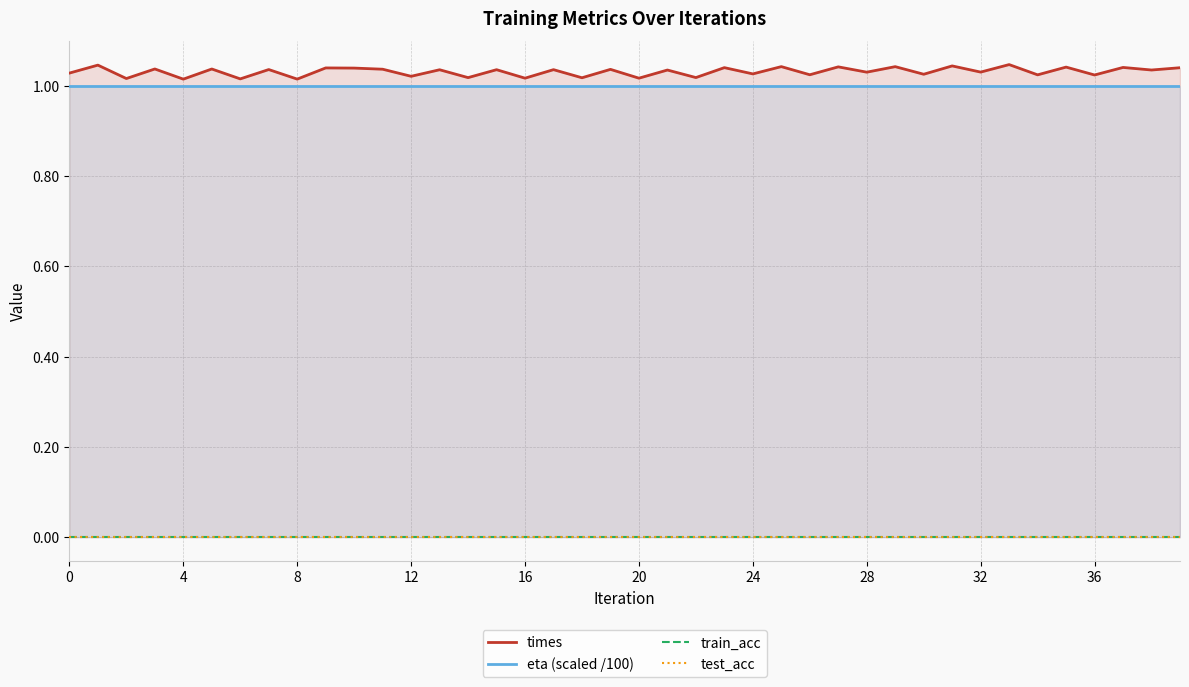

How many data points does each series have?

40